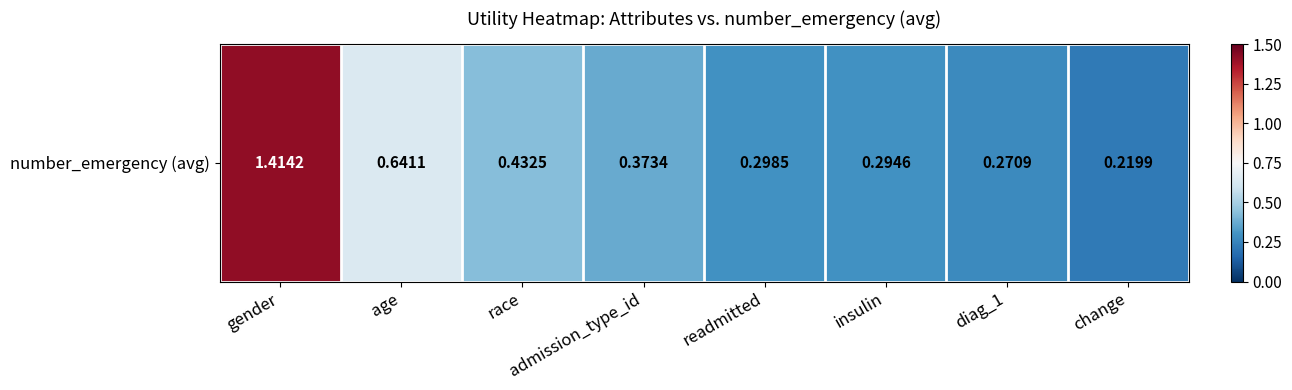

How many values are between 0 and 1?

7